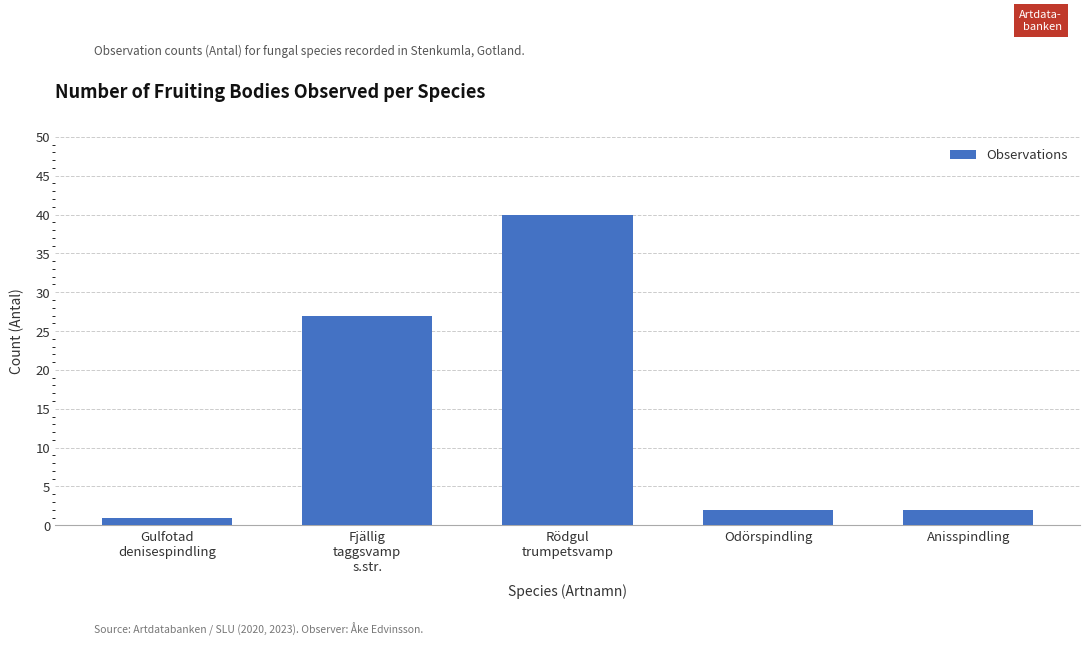

What is the value of the 4th bar from the left?

2